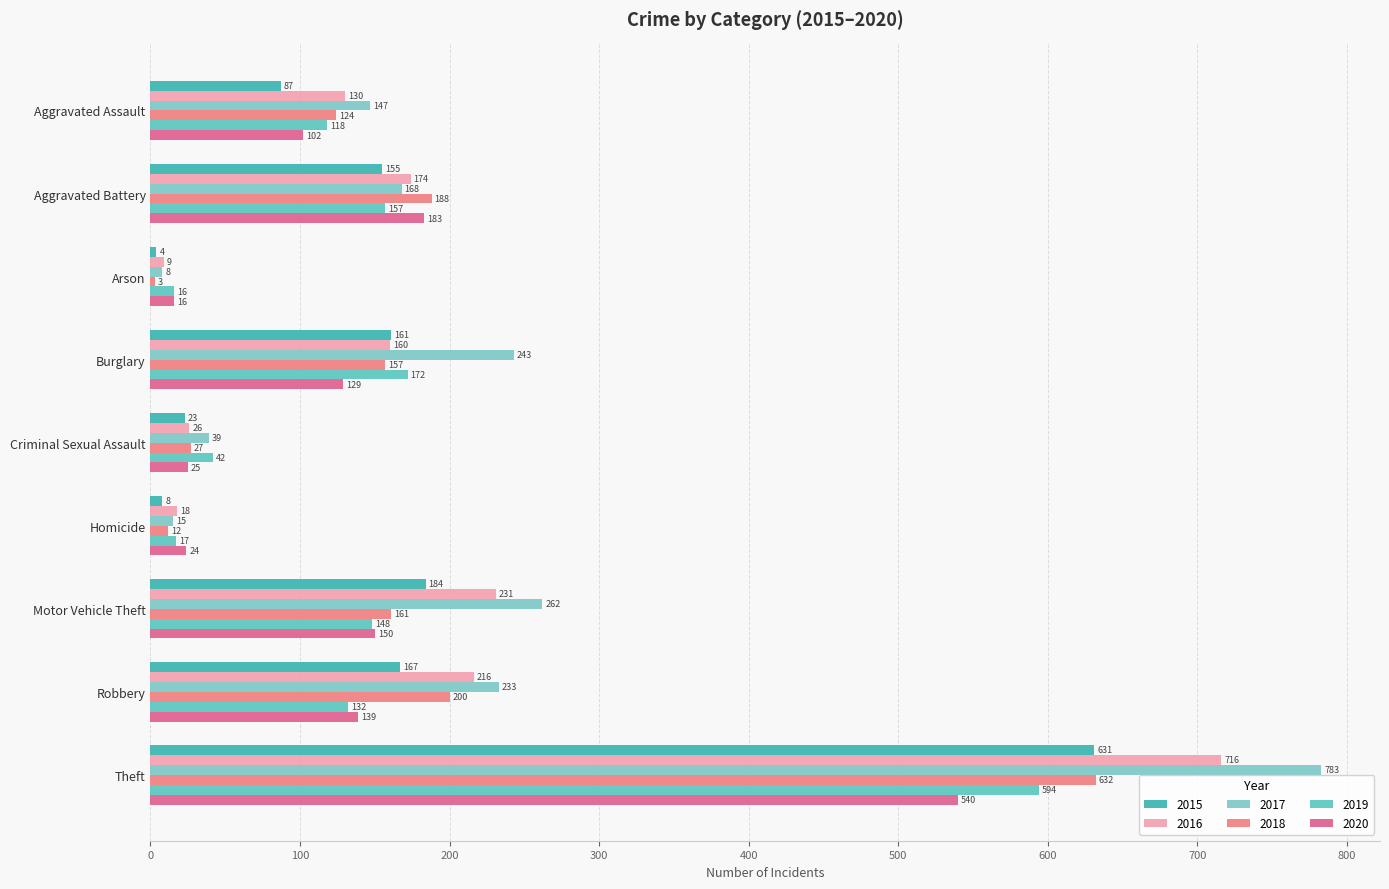

What is the average value of the 2015 series?

158